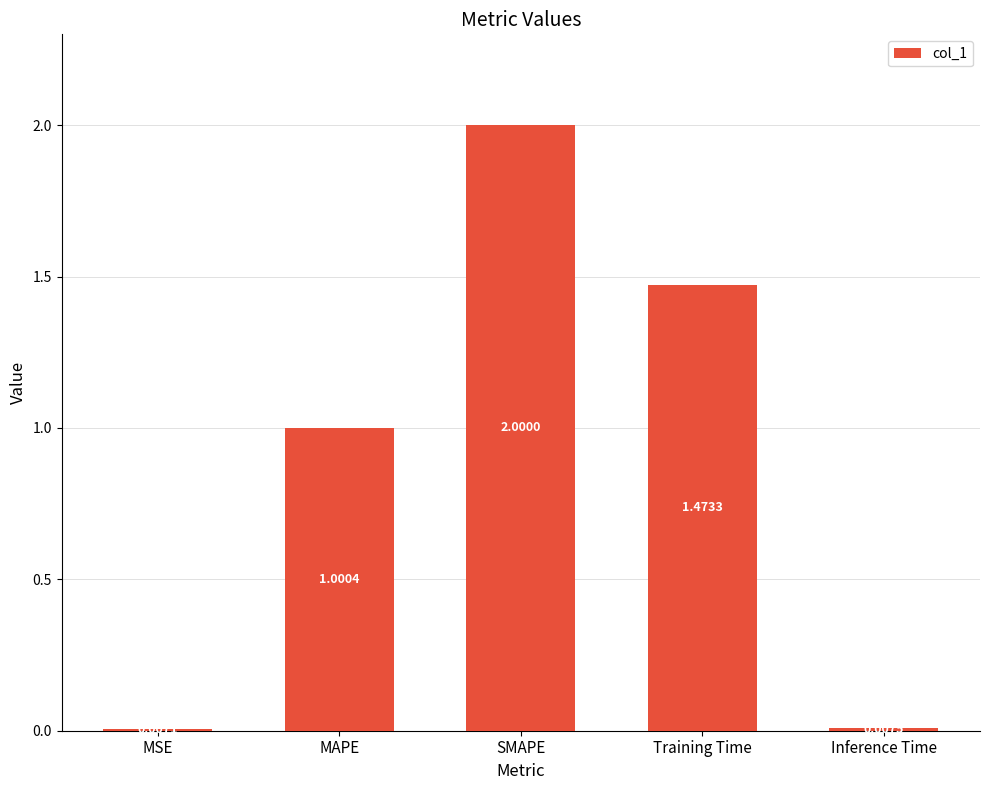

How many bars are there in total?

5